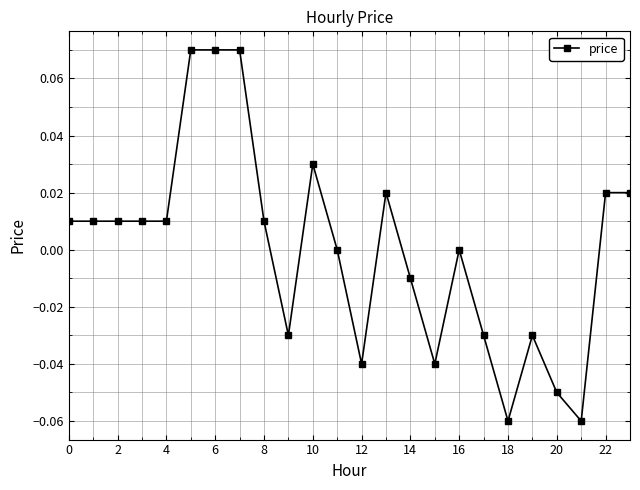

Count the number of categories in the chart.

24